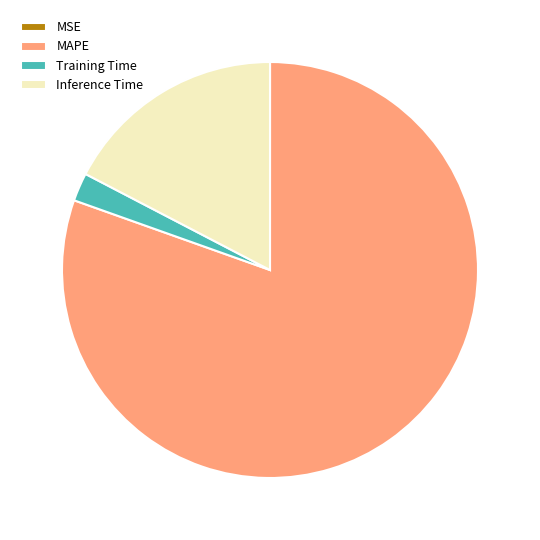

True or false: MAPE accounts for 66% of the total.

False